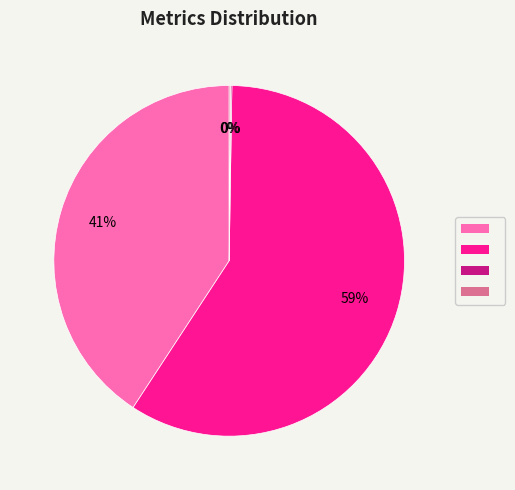

Is there a majority slice in this chart?

Yes